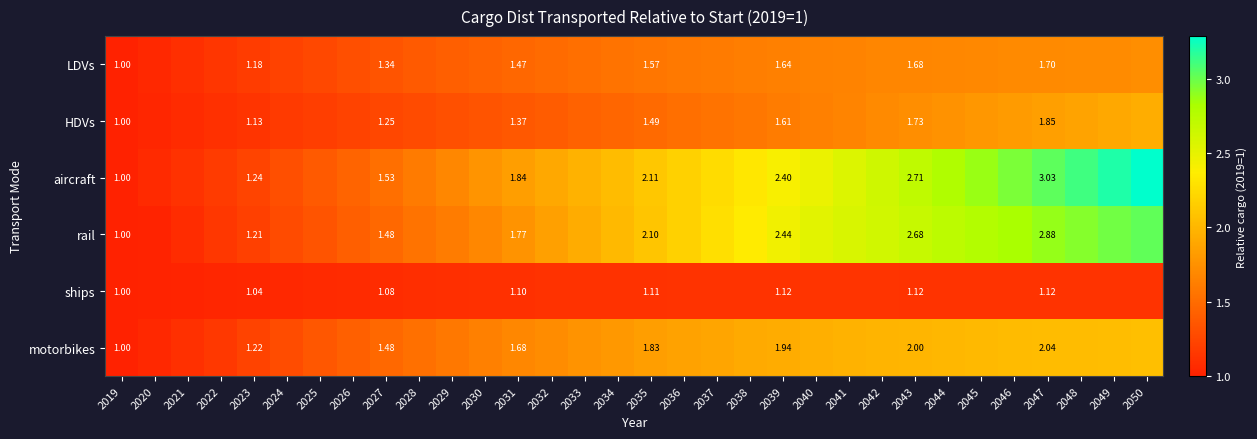

How many values in the ships series exceed 1?

31